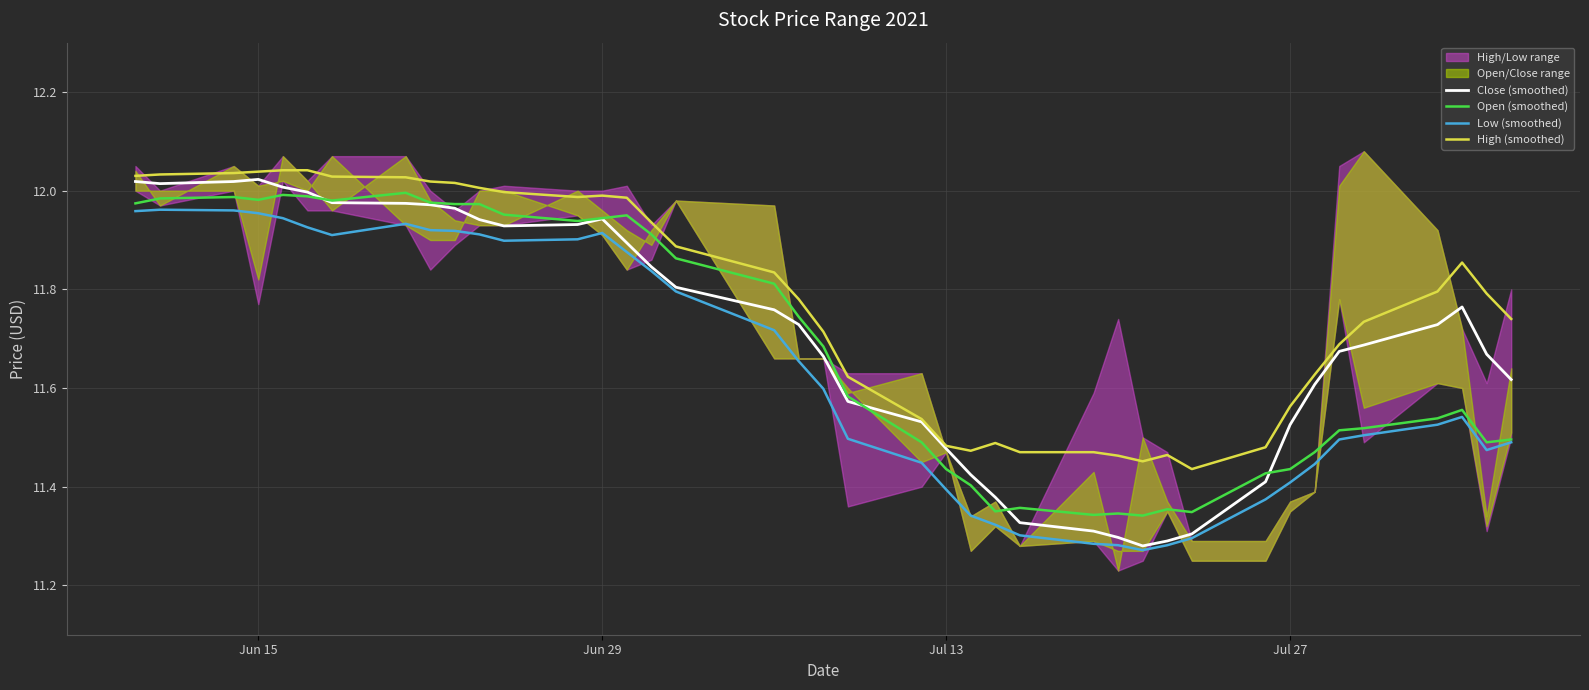

What is the minimum value for Close (smoothed)?

11.3